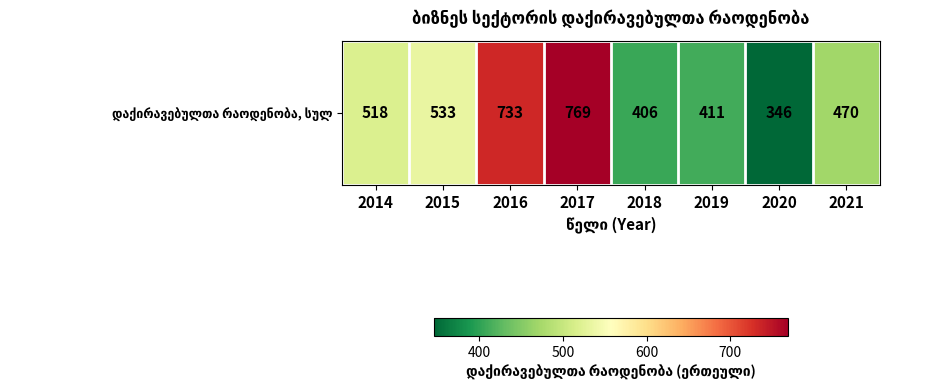

List the labels in order of value, largest first.

2017, 2016, 2015, 2014, 2021, 2019, 2018, 2020